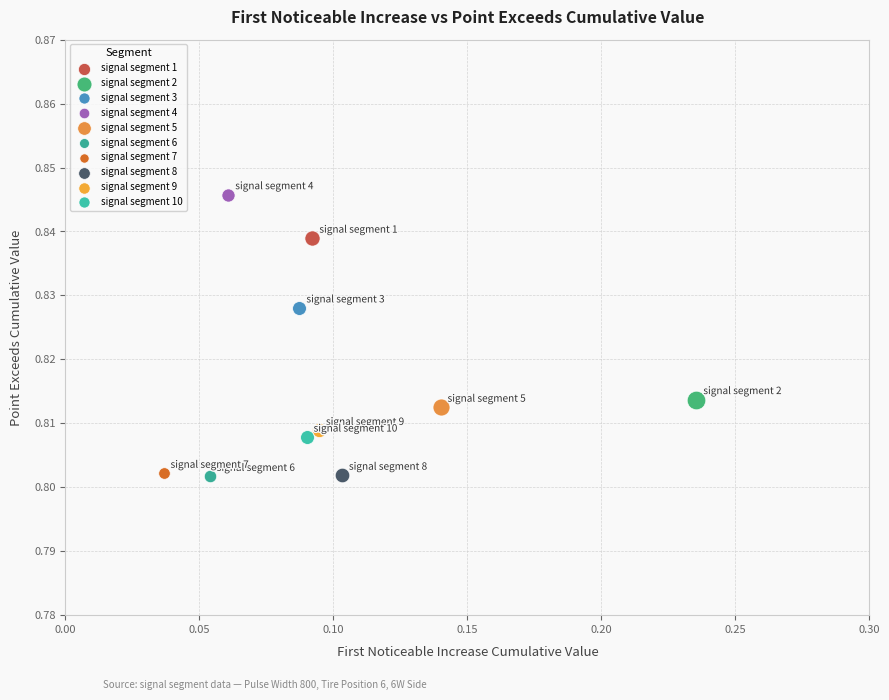

Which series contains the highest Y value?

signal segment 4